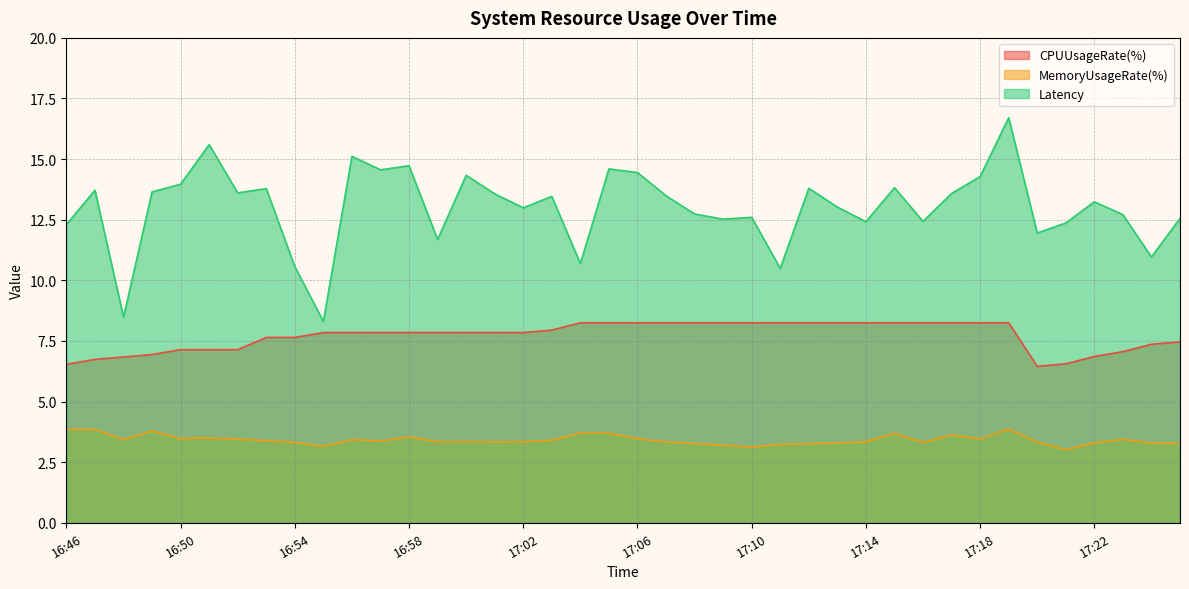

Is it true that MemoryUsageRate(%) equals 1.9 at 17:15?

False